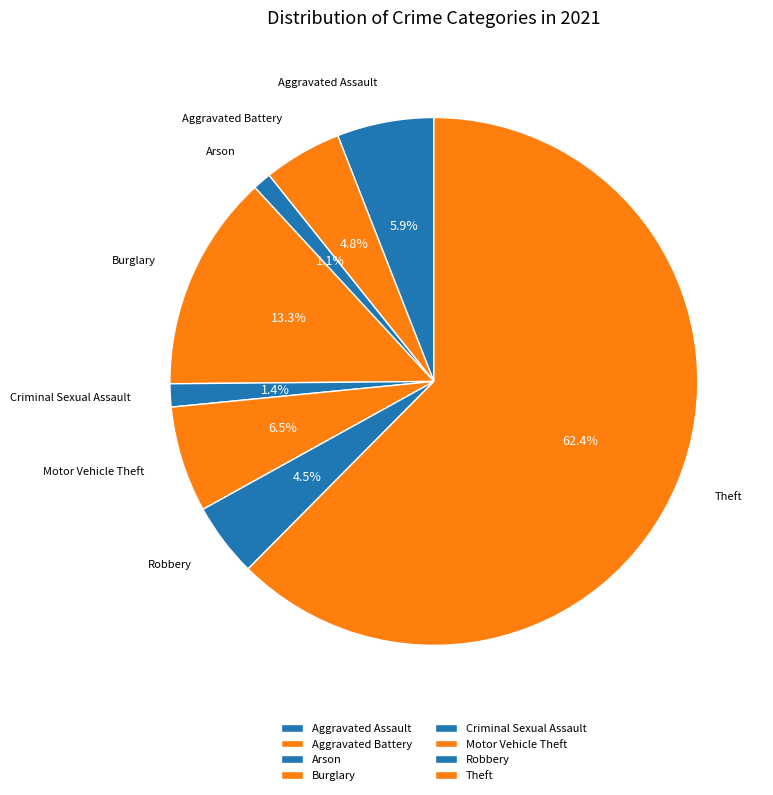

What is the ratio of the value at Motor Vehicle Theft to the value at Theft?

0.1